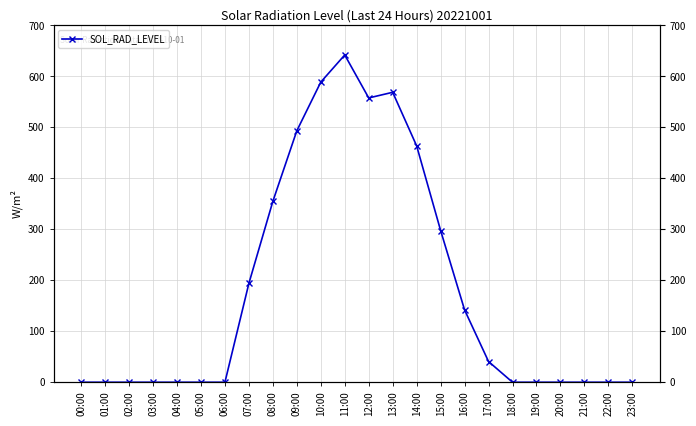

At which category does the chart reach its peak across all series?

11:00